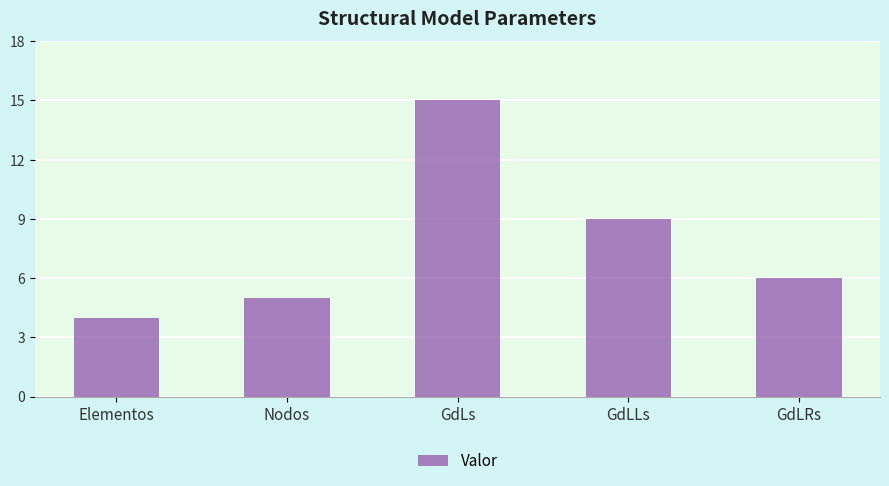

Reading right to left, what are all the values shown in this chart?

6	9	15	5	4